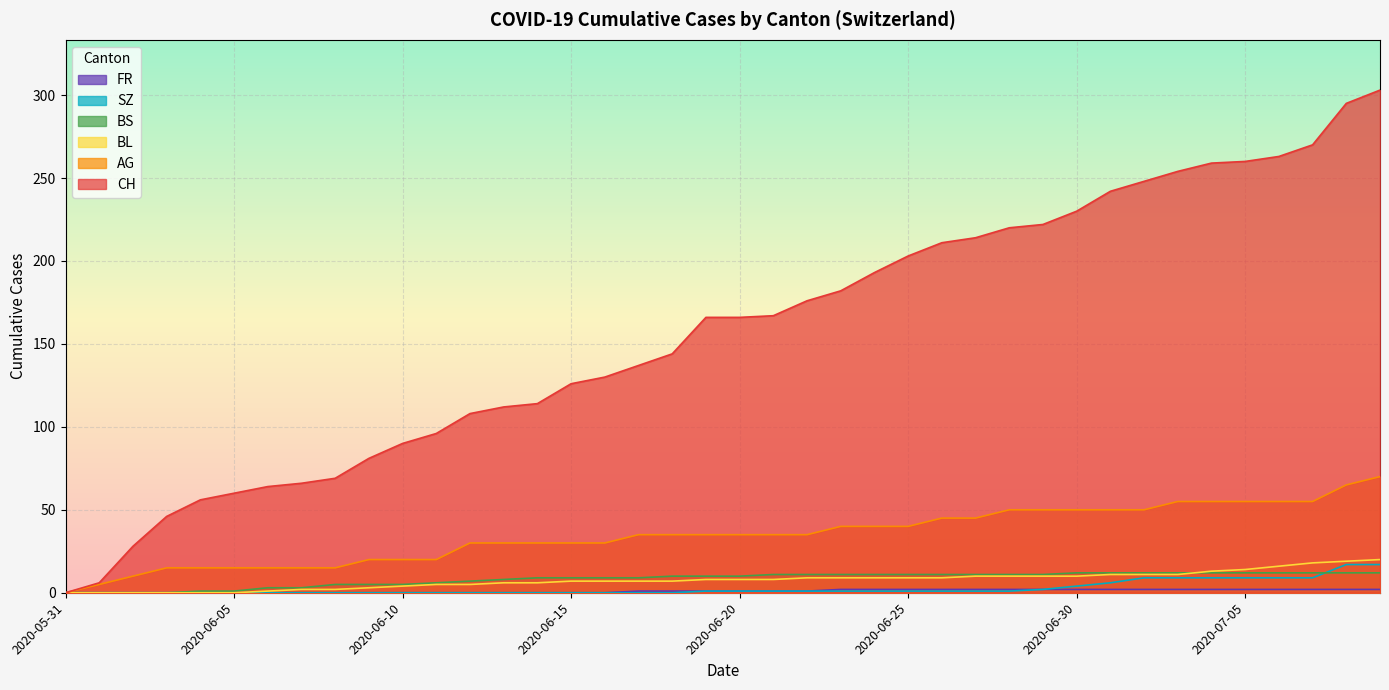

What is the total value across all series at 2020-07-06?

357